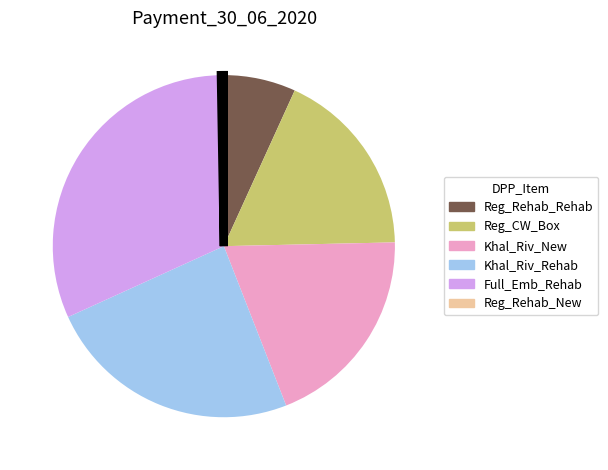

Is the sum of Reg_CW_Box and Khal_Riv_Rehab greater than half?

No